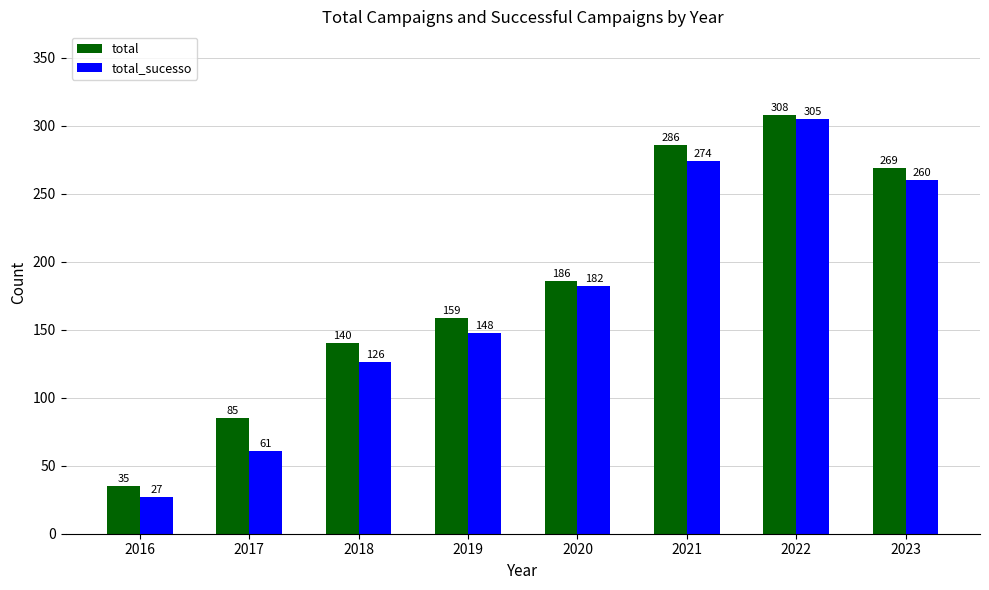

At how many categories does at least one series exceed 27?

8